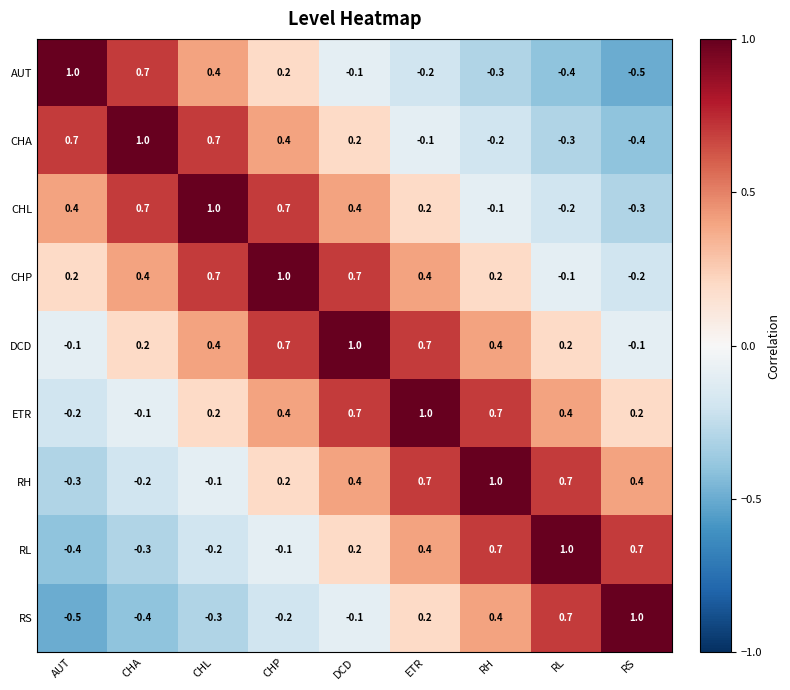

What is the spread (max minus min) of values at AUT?

1.5